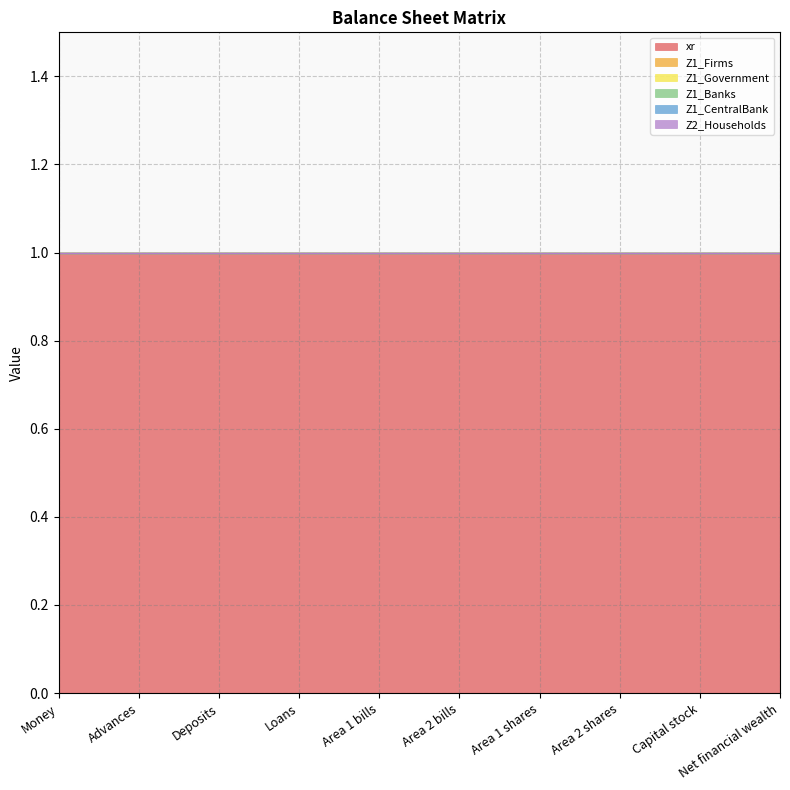

Rank the categories by Z1_Banks value from highest to lowest.

Money, Advances, Deposits, Loans, Area 1 bills, Area 2 bills, Area 1 shares, Area 2 shares, Capital stock, Net financial wealth